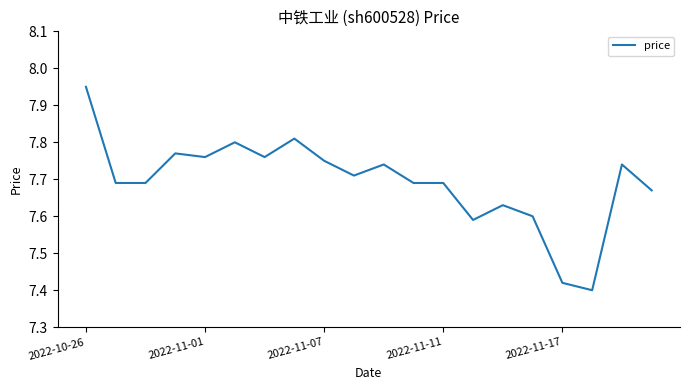

How many points are lower than both their immediate neighbors (excluding endpoints)?

5